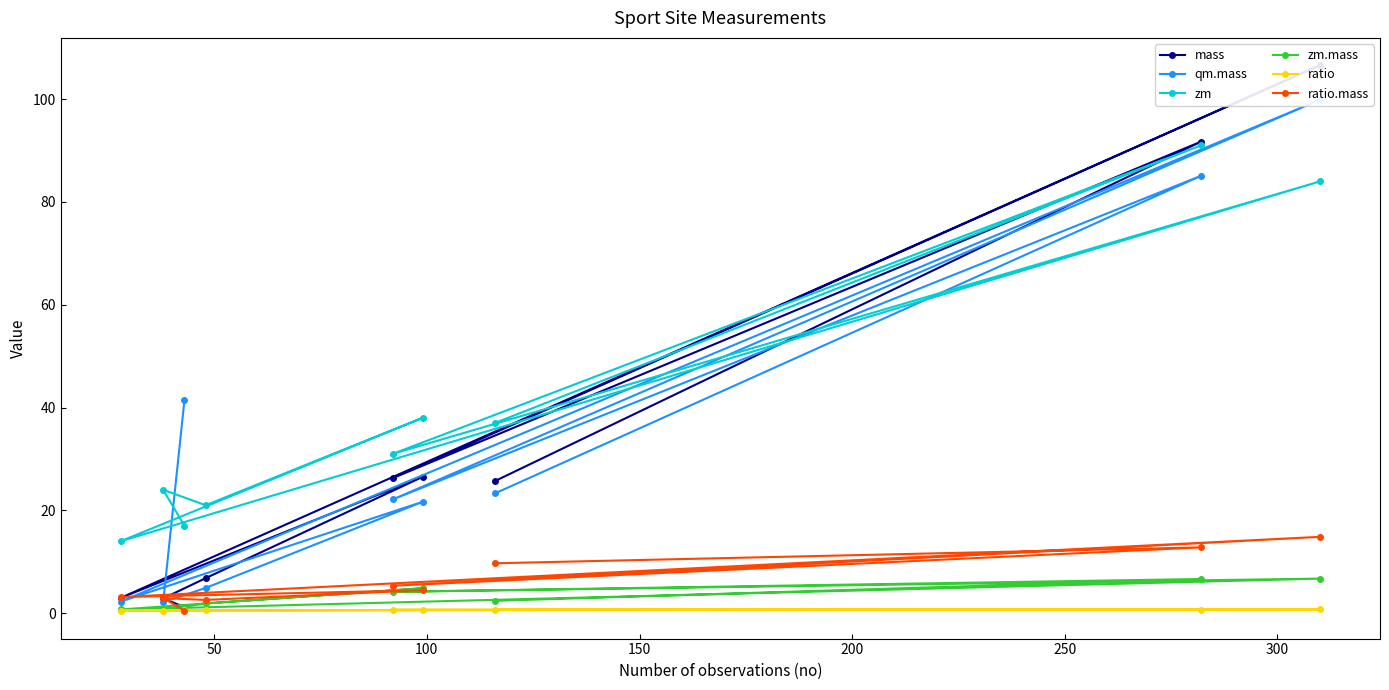

What is the maximum value for ratio.mass?

14.9